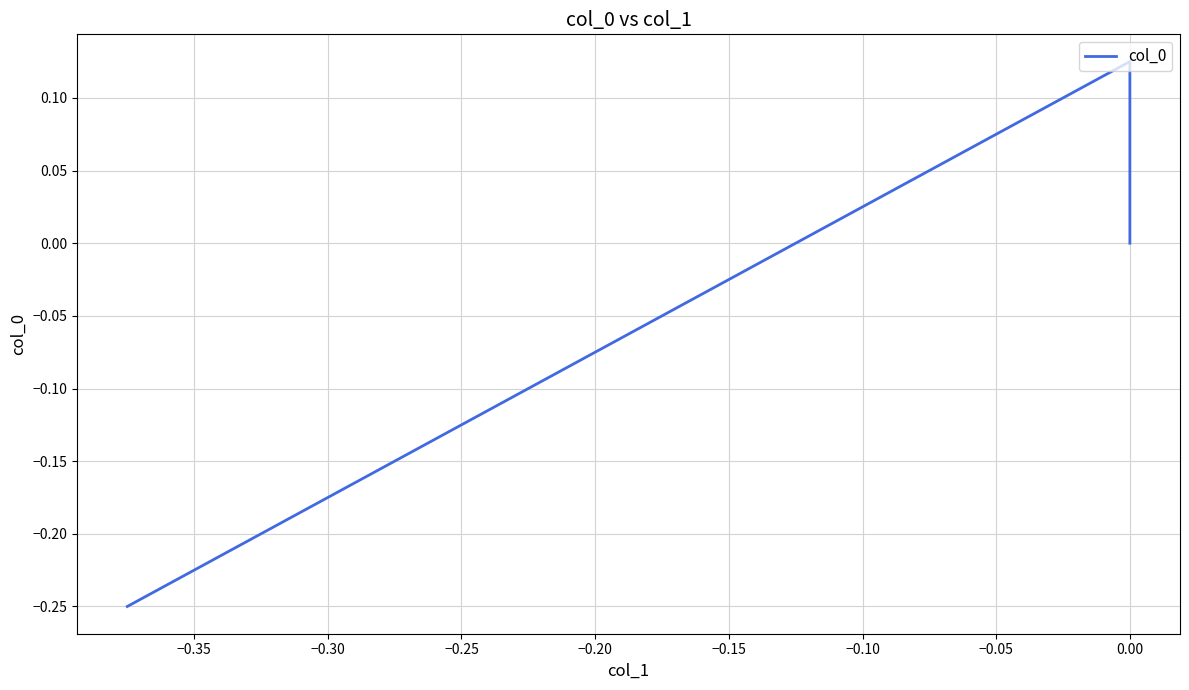

How many data points are less than 0?

1